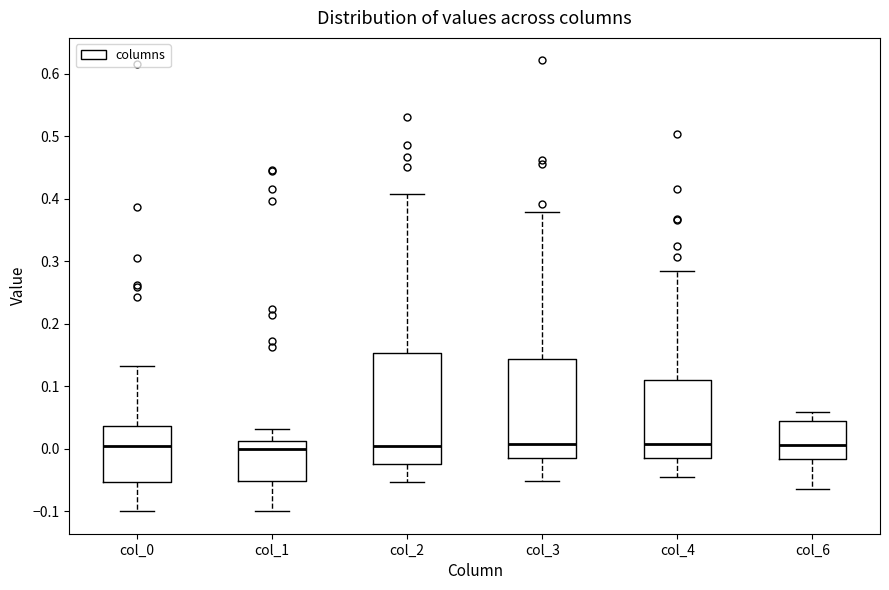

Where does the median line of the box for col_0 sit on the y-axis? The values are not printed on the chart, so give them approximately, as read against the axis.

0.00